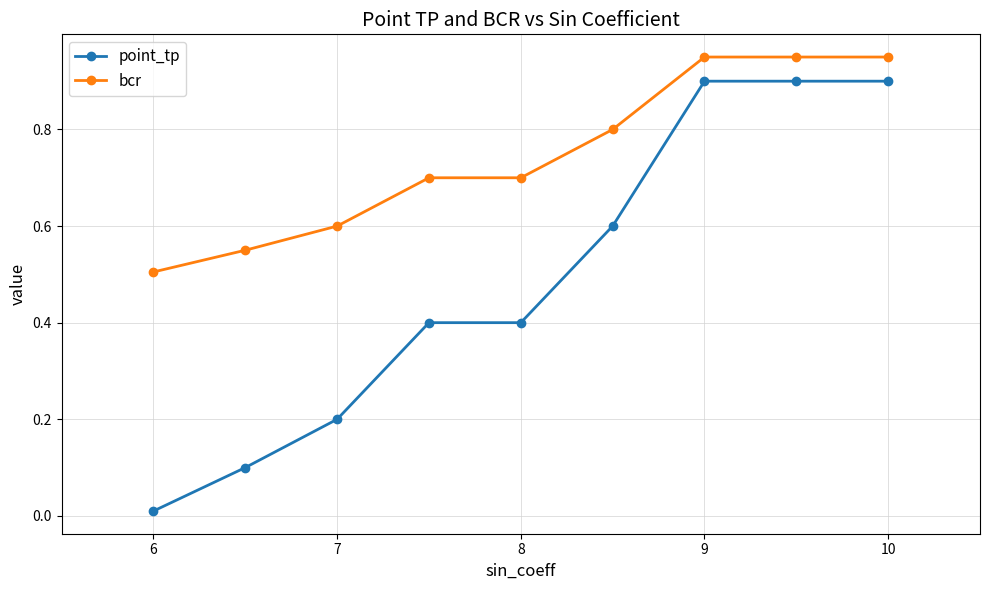

What is the value of the bcr point at the 5th from the left?

0.7